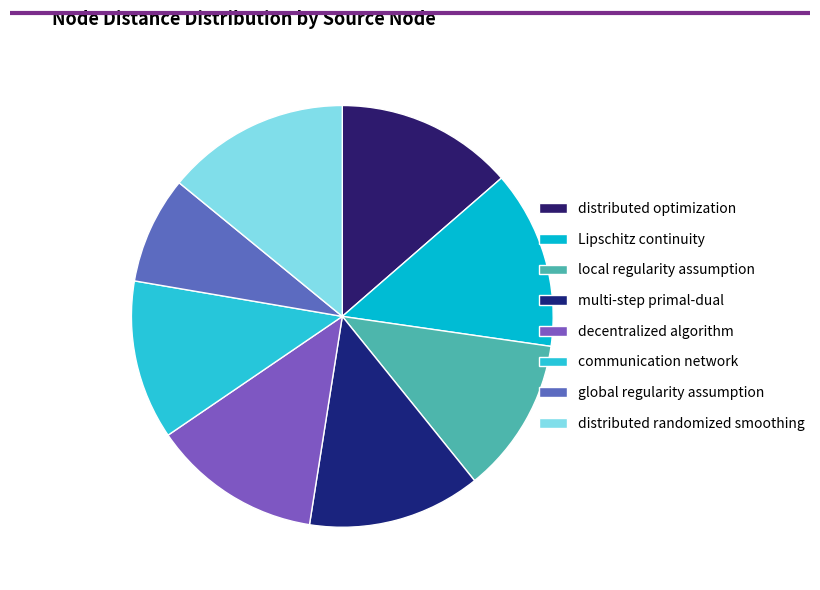

Does decentralized algorithm account for over 50% of the chart?

No